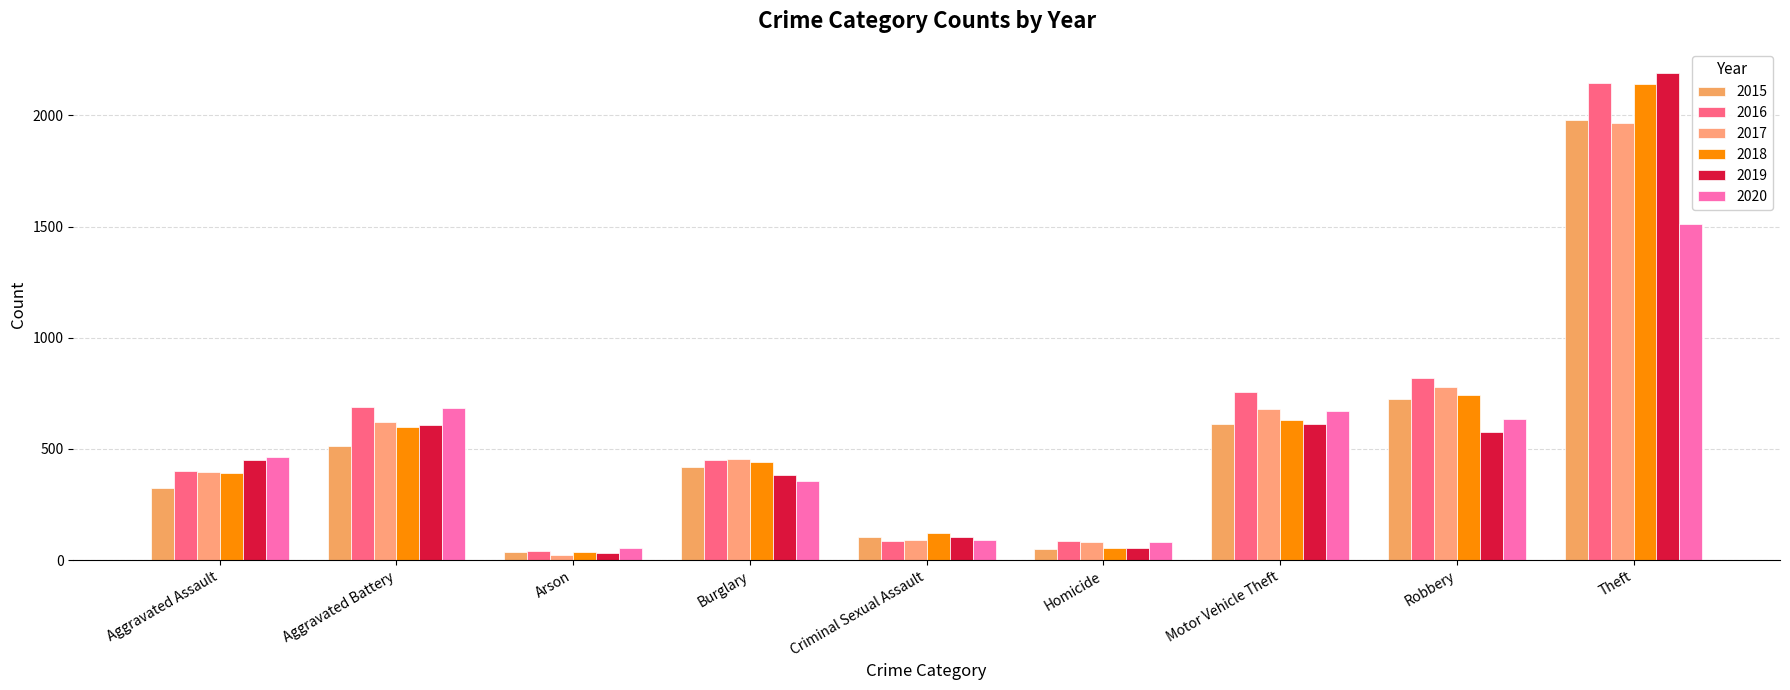

Does the chart contain any negative values?

No